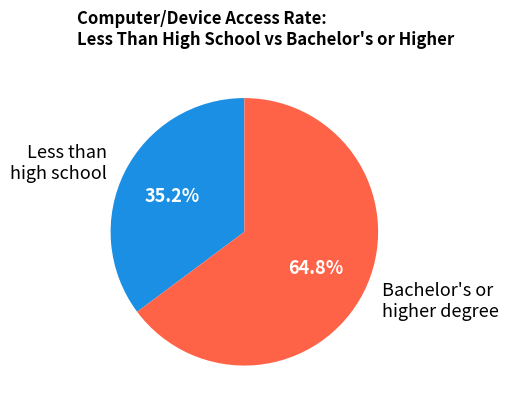

Combined, what portion of the pie is Bachelor's or higher degree and Less than high school?

100.0%